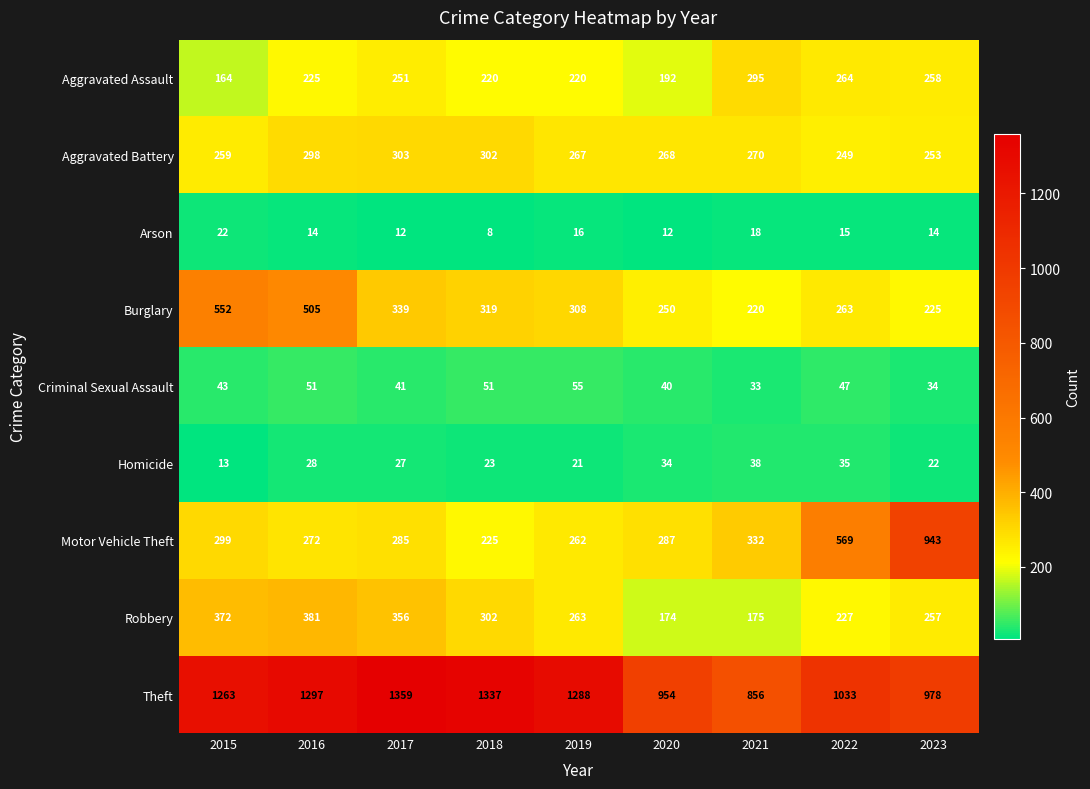

What is the sum of all Robbery values?

2507